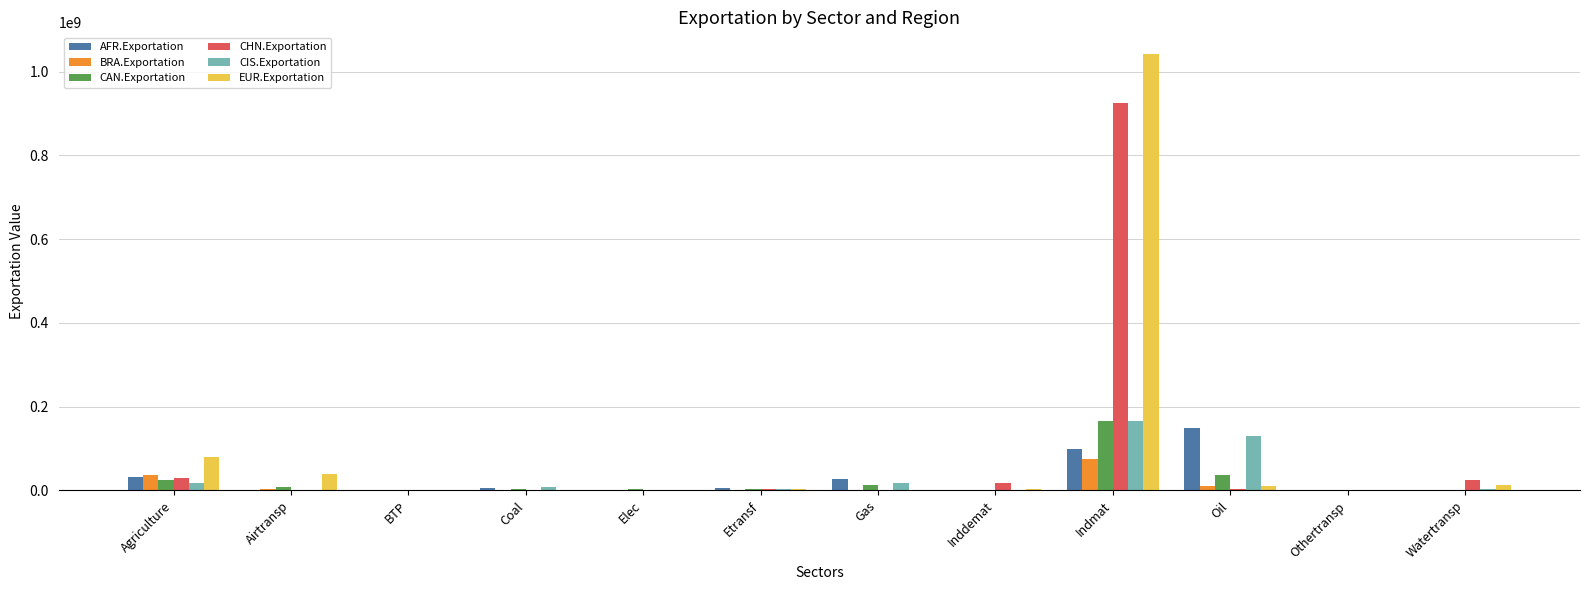

Are the bars horizontal?

No